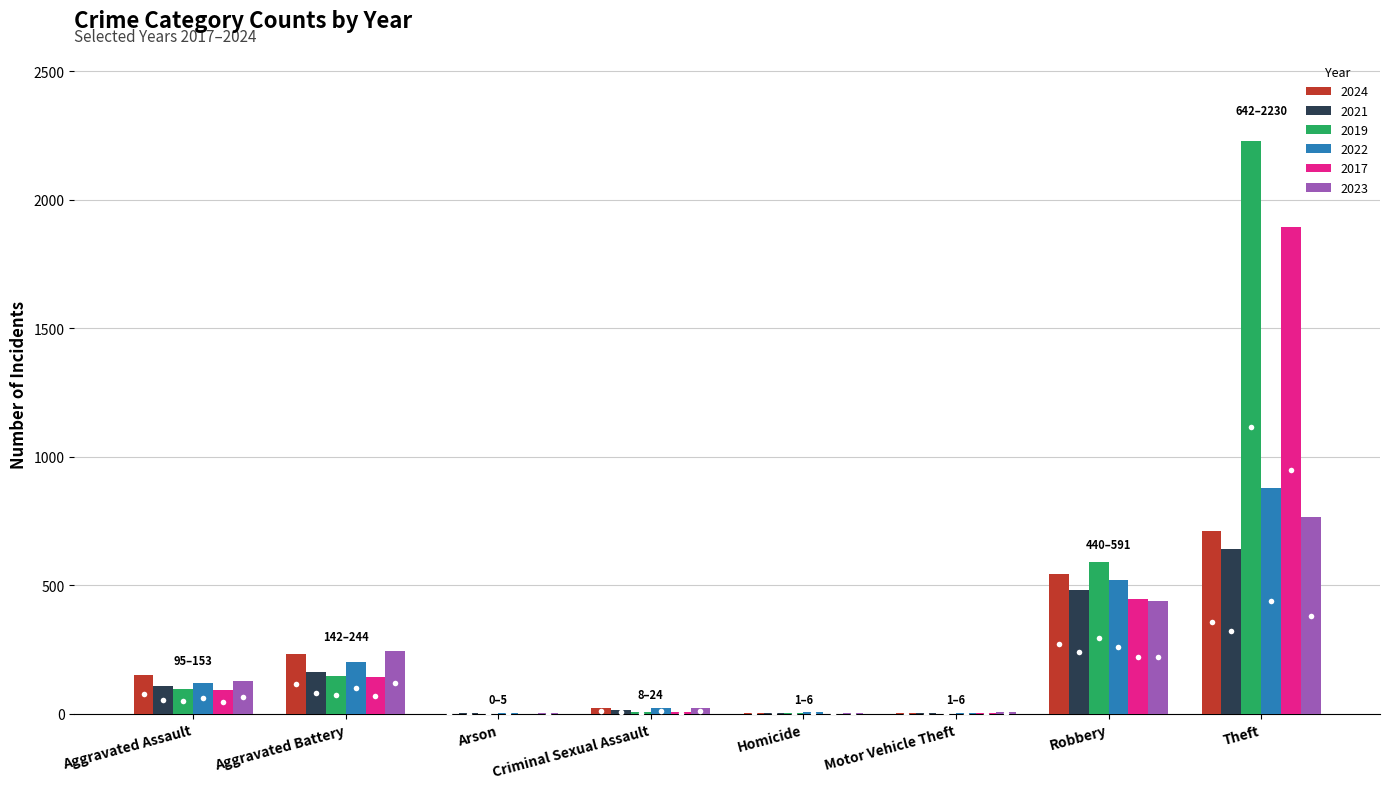

Count the number of categories in the chart.

8